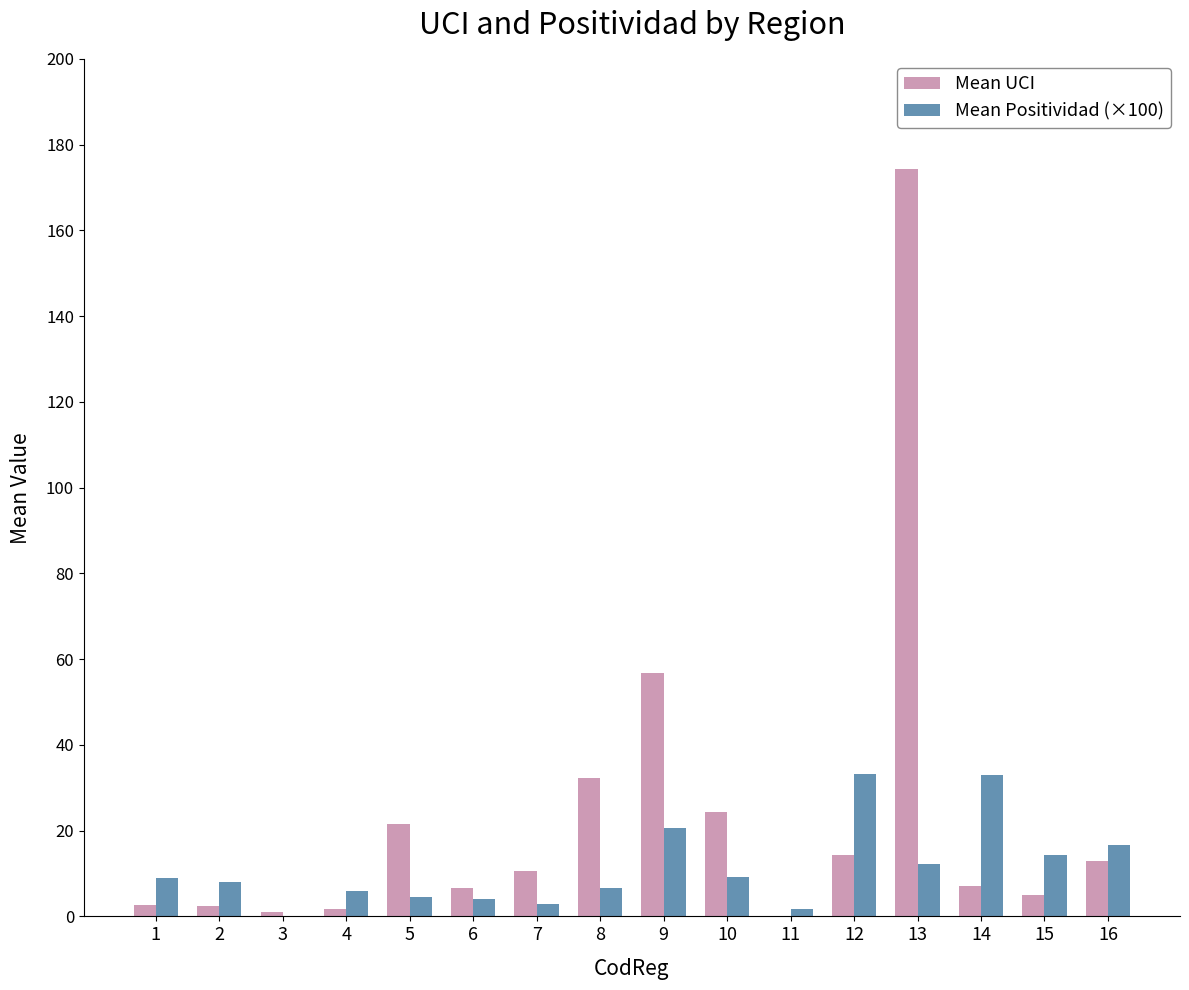

What is the difference between the Mean UCI values at 1 and 9?

54.0